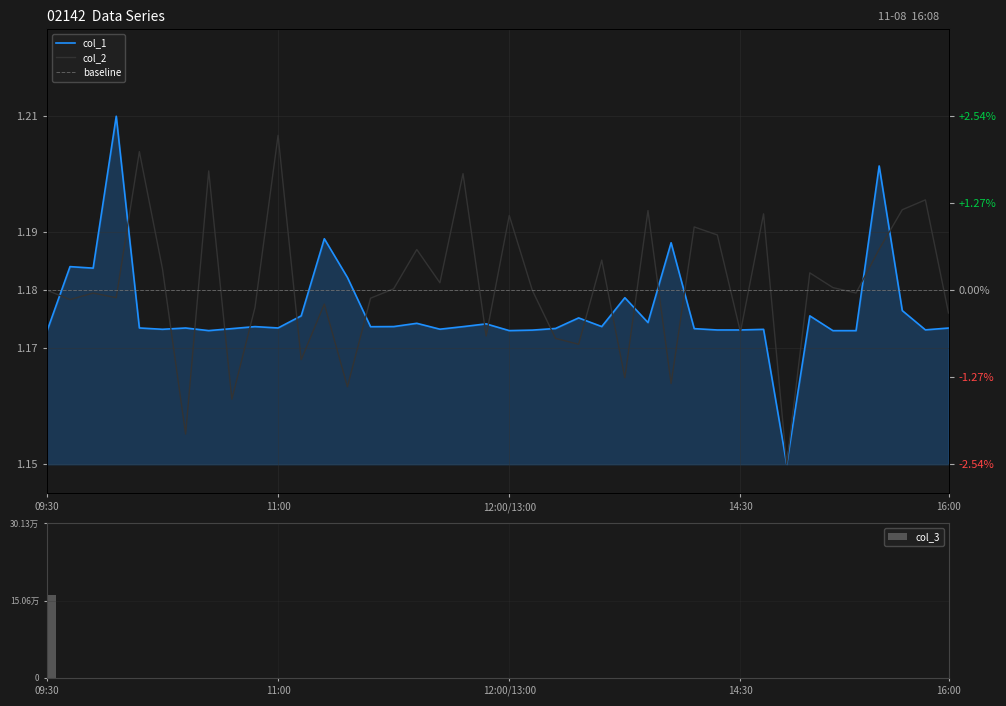

Count the col_1 values in the range 1 to 2.

40